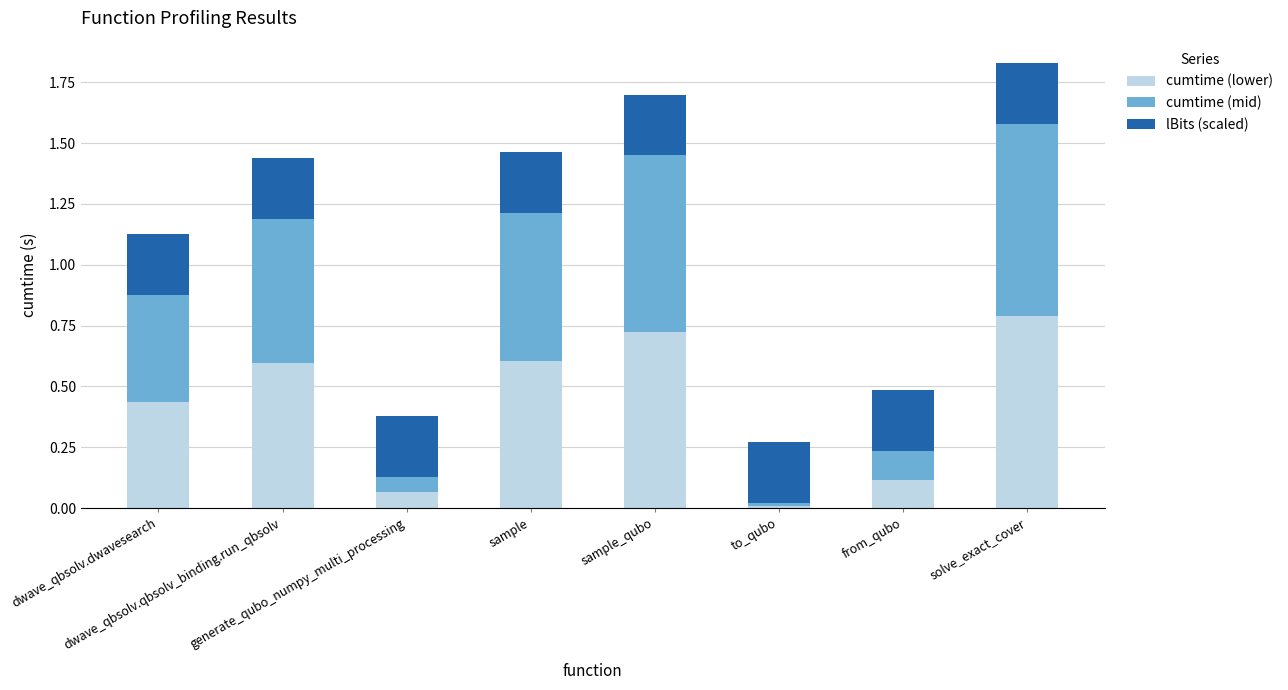

What is the highest value of the cumtime (lower) series?

0.8